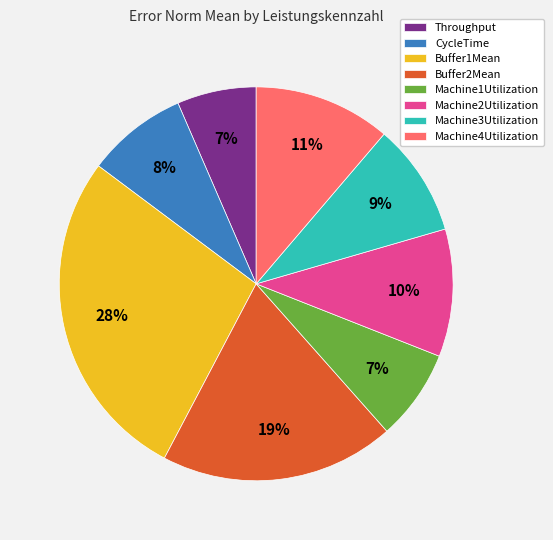

Which category has the biggest portion of the pie?

Buffer1Mean